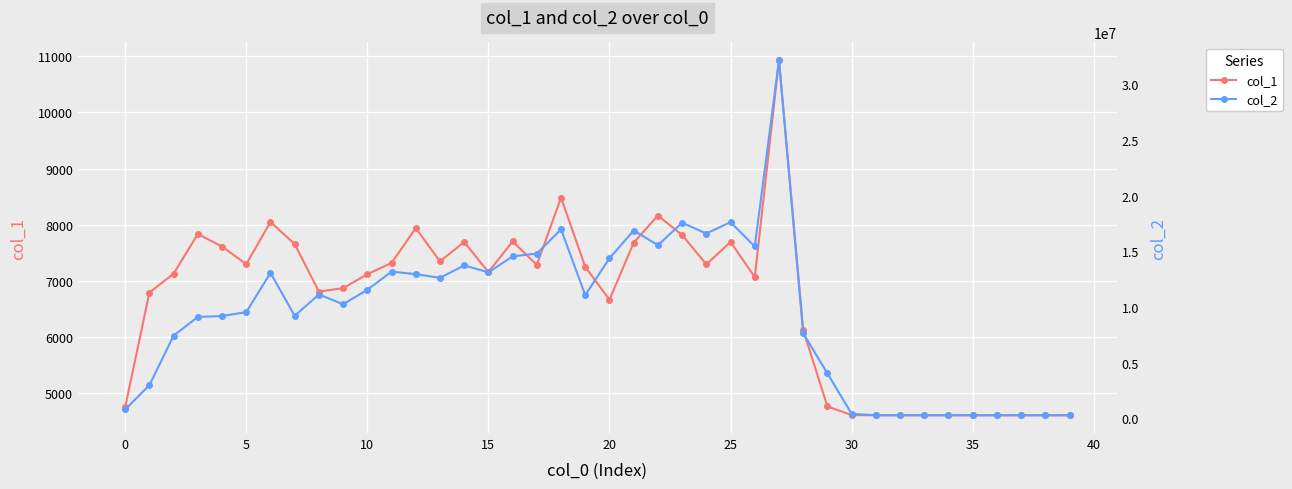

Is it true that col_2 equals 21082823 at 26?

False